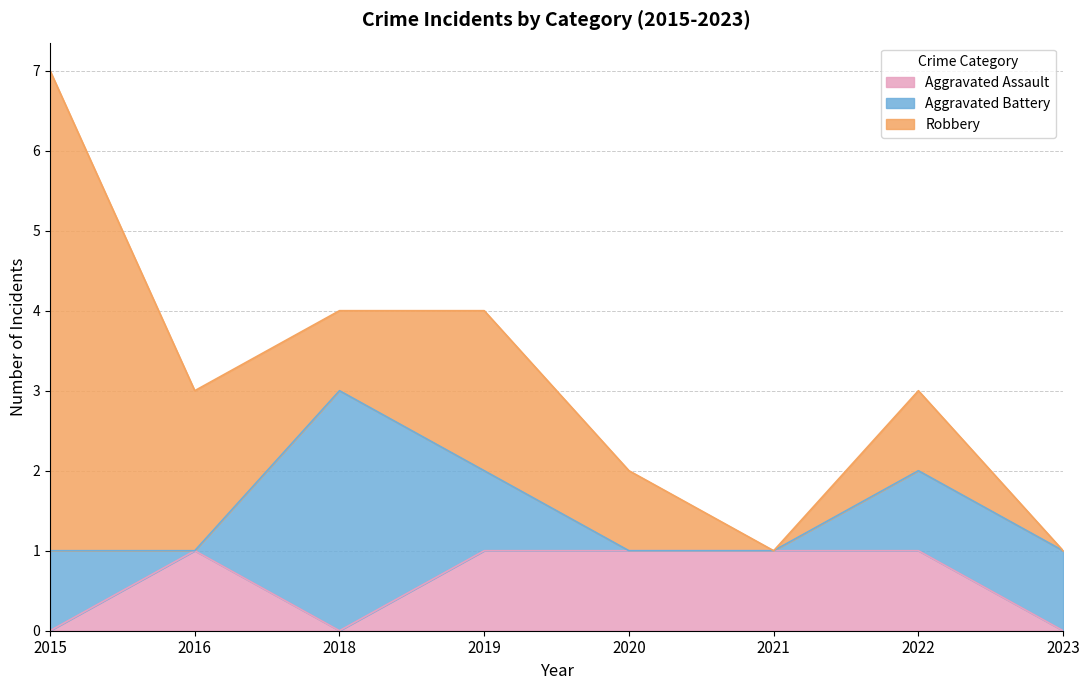

Which series changed the most between 2019 and 2023?

Robbery